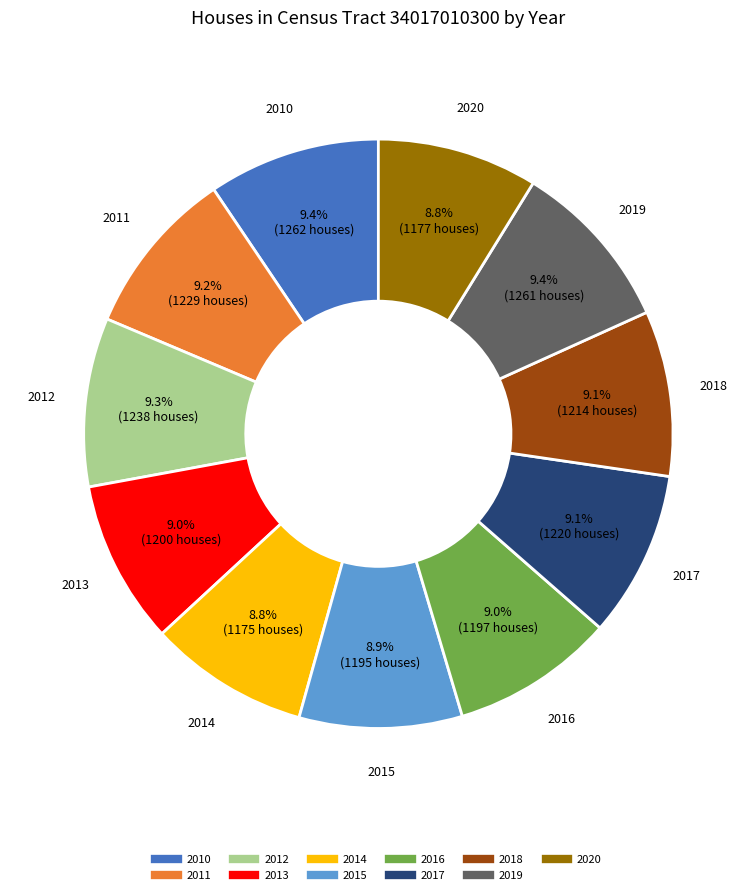

Does any single category account for the majority?

No